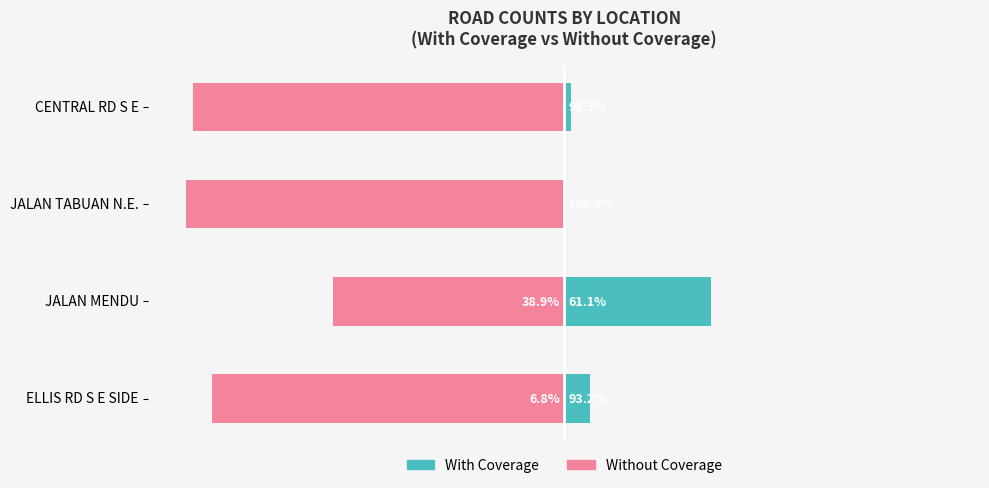

The value of With Coverage at JALAN TABUAN N.E. is 0.0. True or false?

True